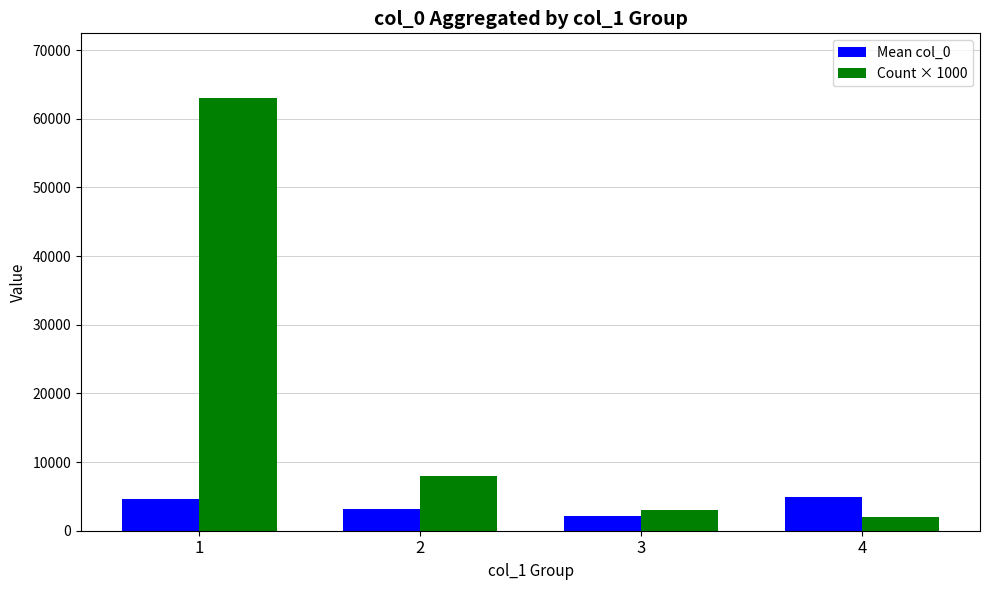

What is the difference between the maximum and minimum values in the Mean col_0 series?

2889.2